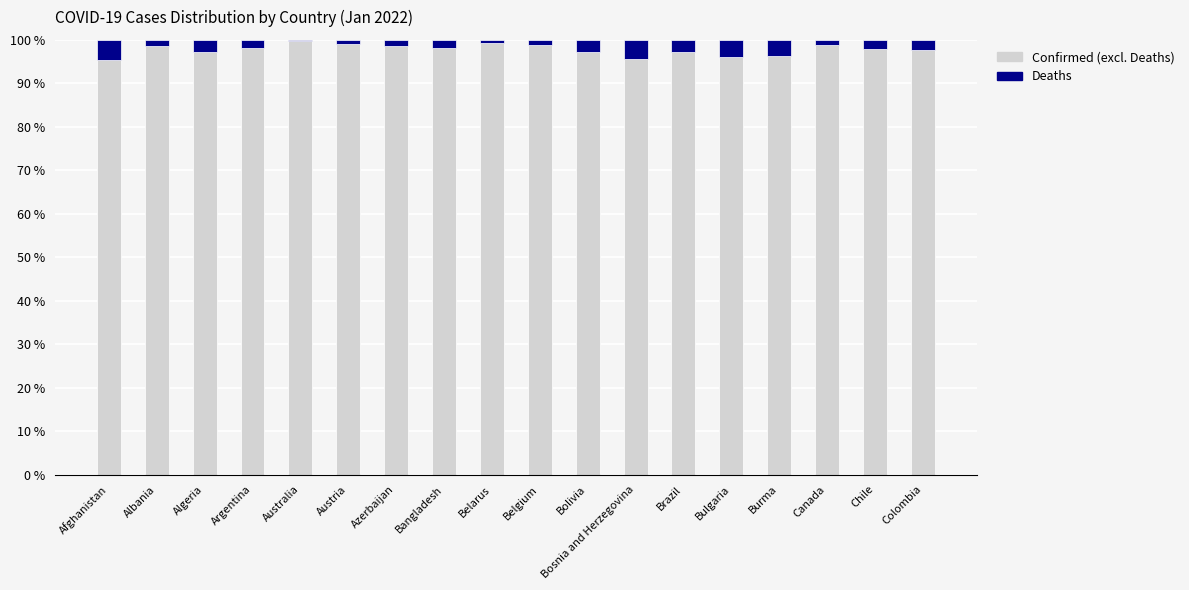

What is the total value across all series at Bangladesh?

100.0